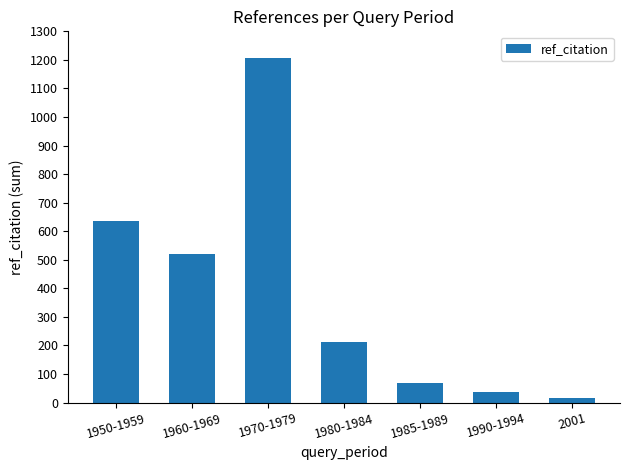

What is the difference between the values at 2001 and 1980-1984?

194